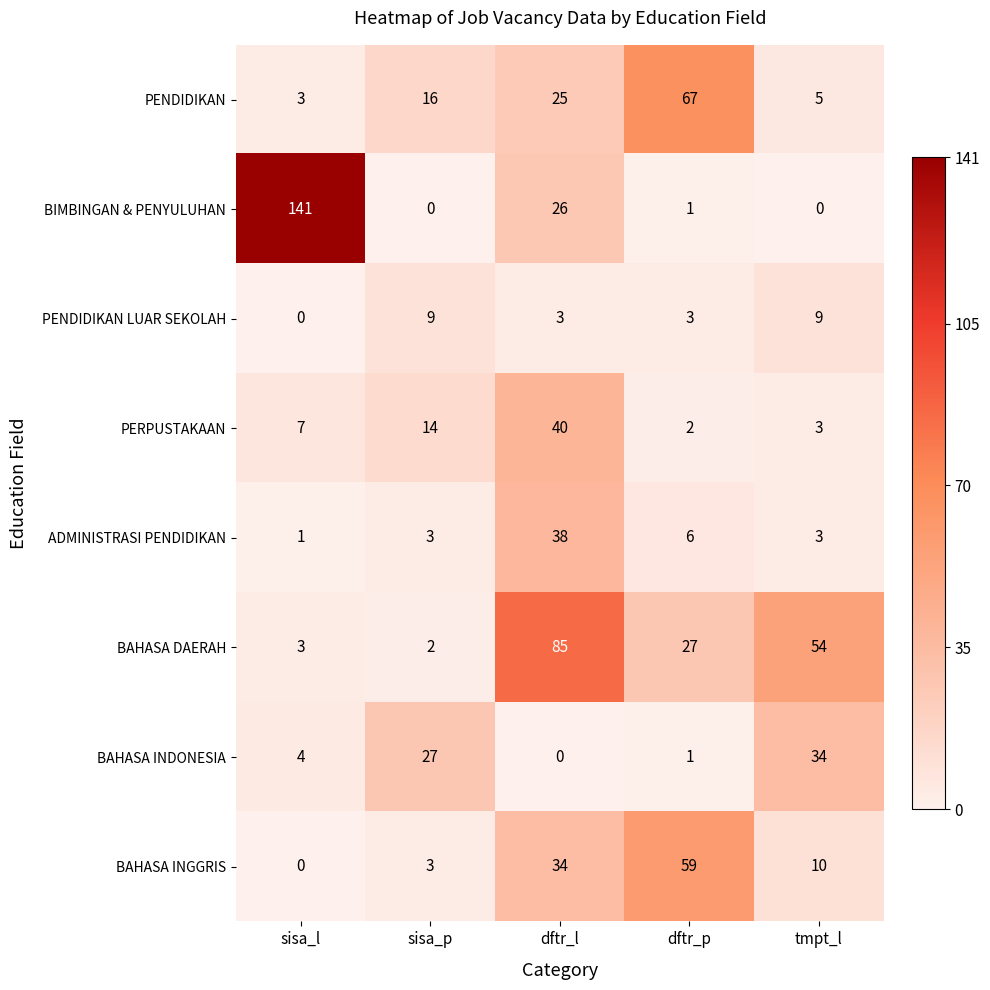

What is the difference between the second highest and minimum values in the ADMINISTRASI PENDIDIKAN series?

5